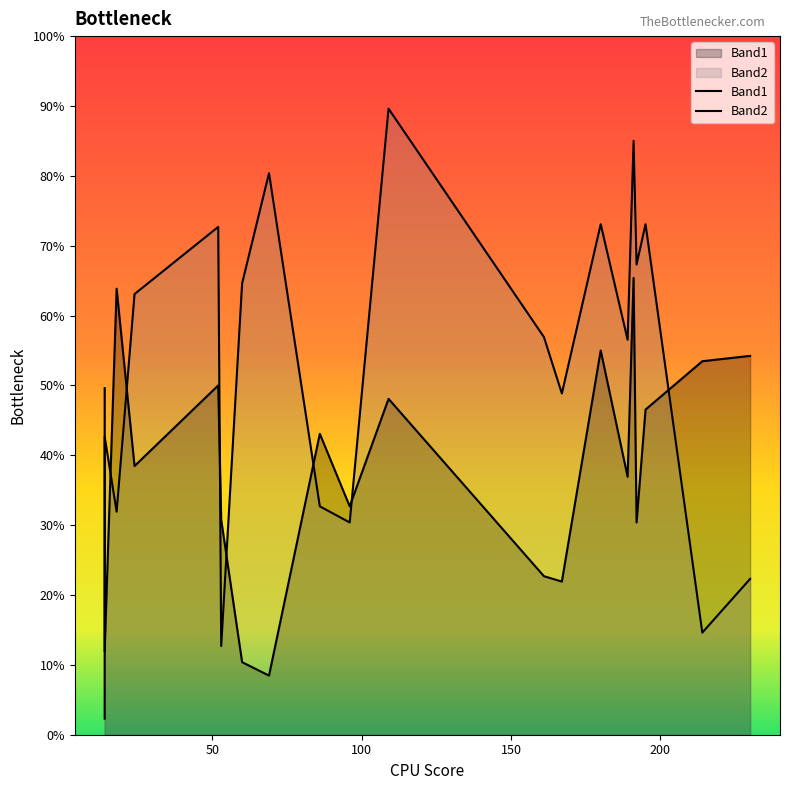

True or false: Band1 has more than 0 points higher than both neighbors.

True